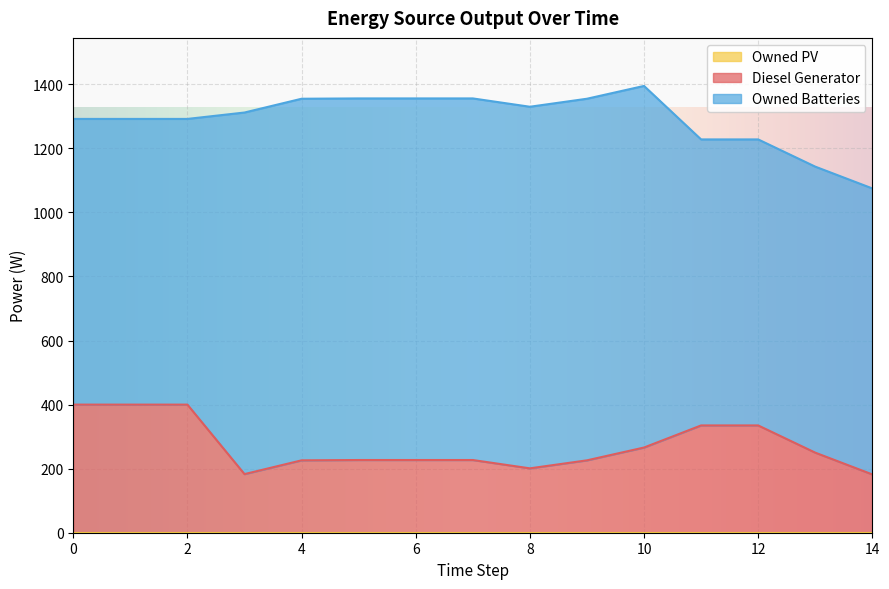

Rank the series by their maximum value, from highest to lowest.

Owned Batteries, Diesel Generator, Owned PV